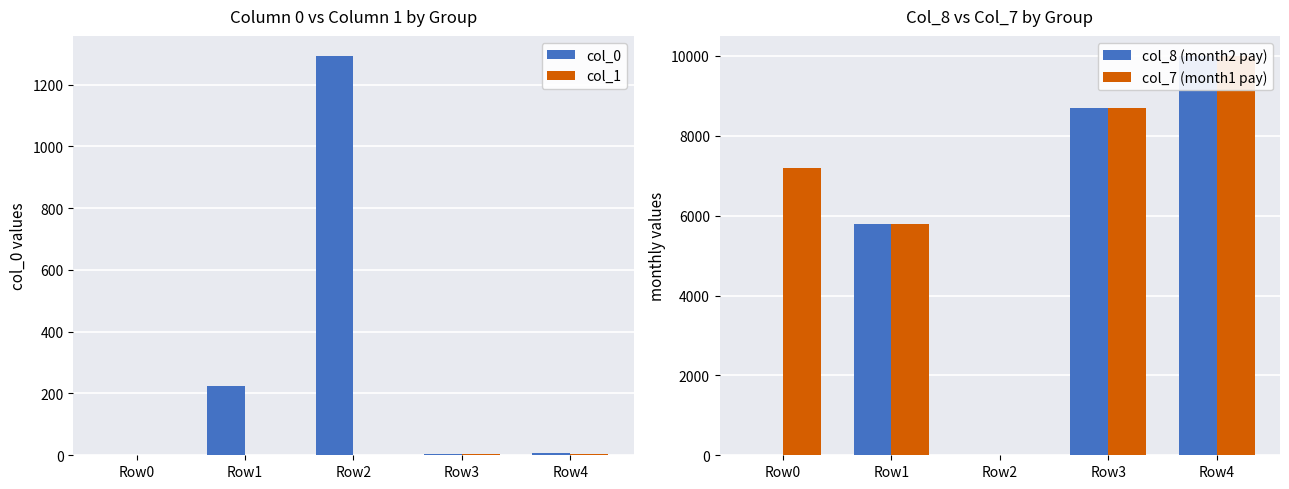

Are the bars grouped side by side (vs. stacked)?

Yes